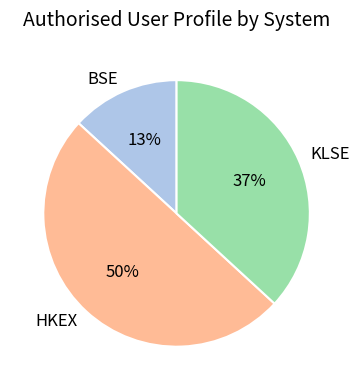

Which slice is the largest?

HKEX